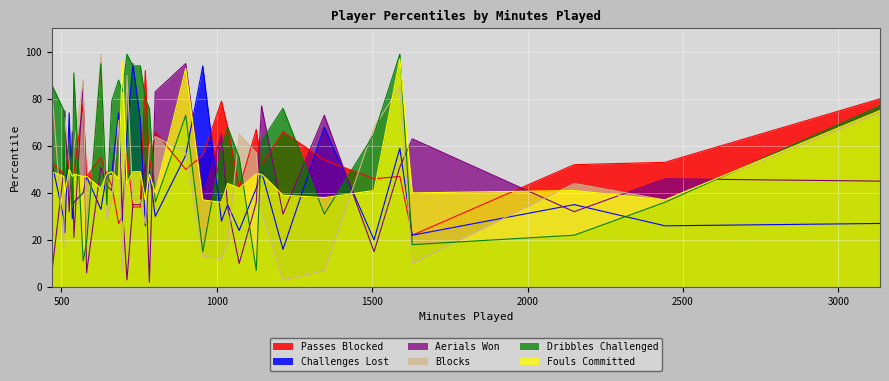

List the labels in order of Passes Blocked value, largest first.

770, 3134, 1015, 570, 1035, 511, 1127, 802, 1213, 711, 955, 627, 1346, 469, 2442, 1144, 2150, 525, 900, 783, 508, 540, 646, 535, 581, 1589, 1506, 662, 1072, 730, 754, 696, 684, 1629